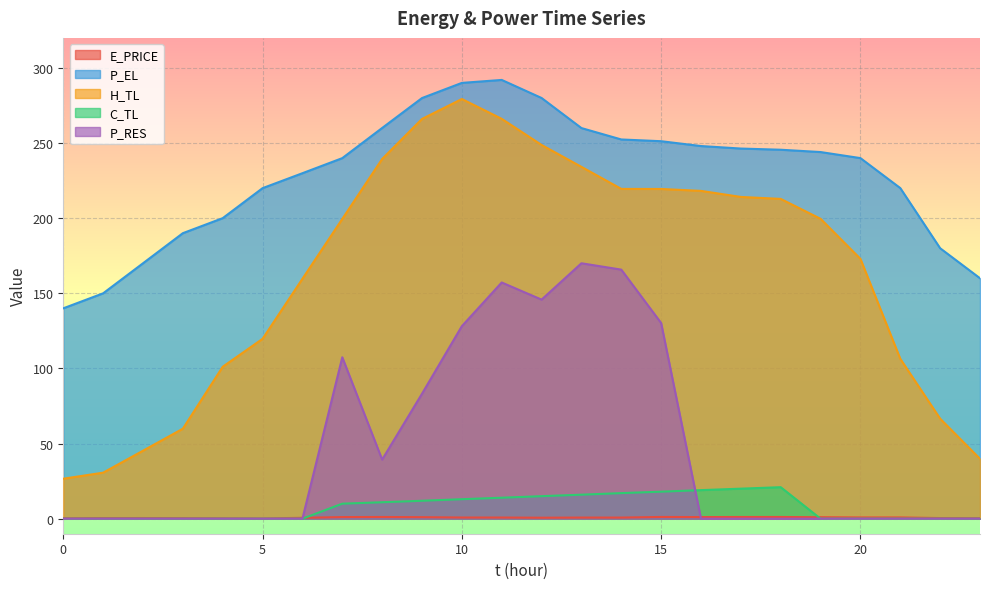

What is the difference between the E_PRICE values at 14 and 6?

0.2